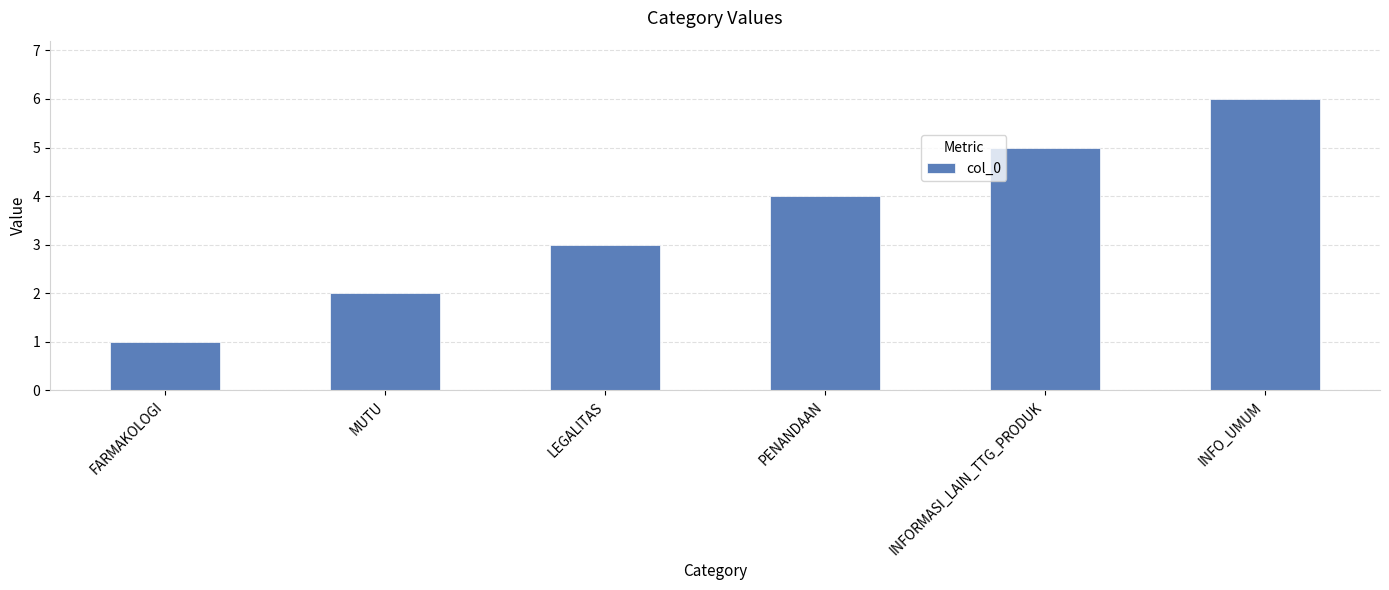

What is the difference between the maximum and second lowest values?

4